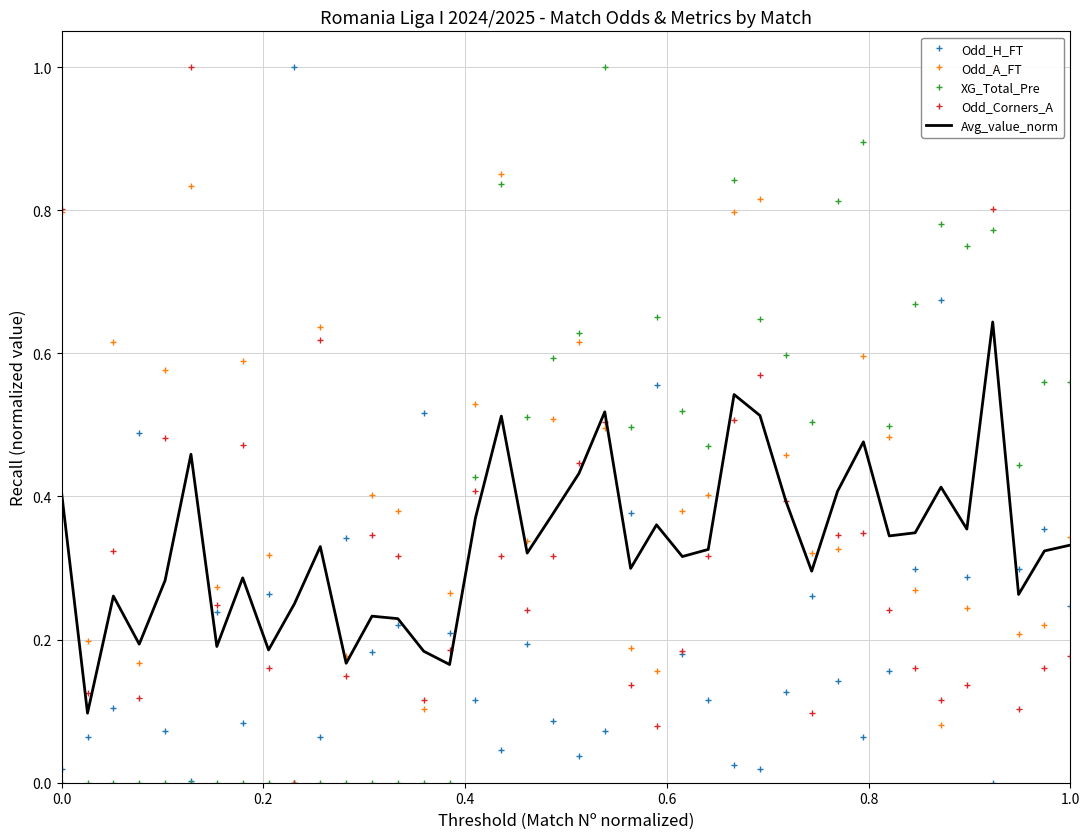

What is the label of the 39th point from the right?

0.2